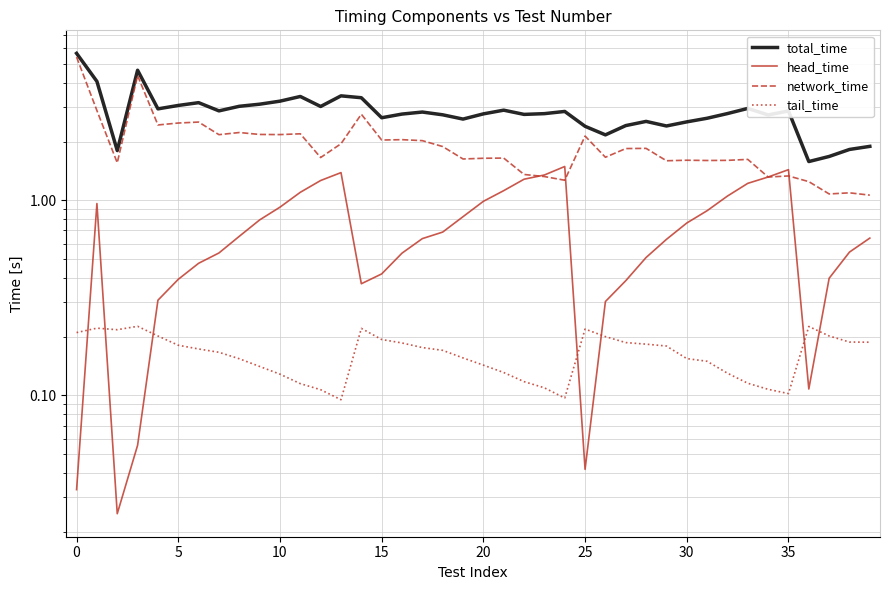

Is this an area chart (filled region under the line)?

No